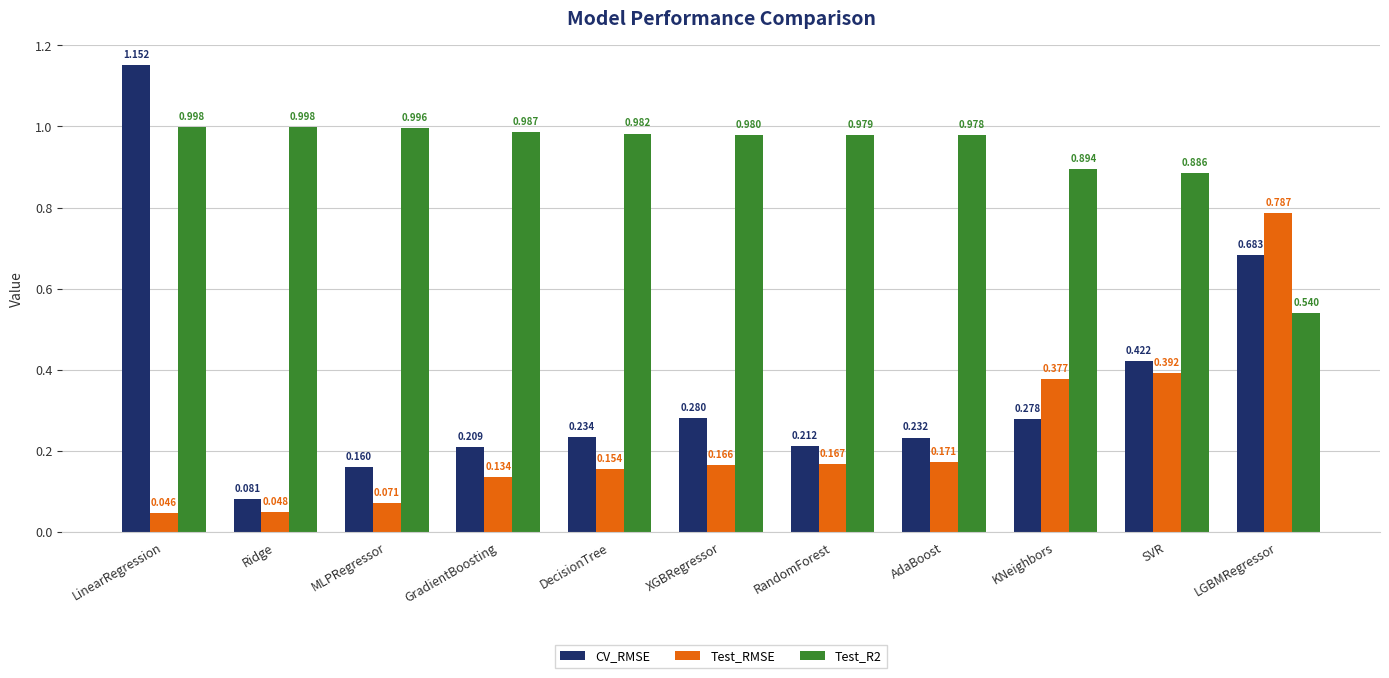

Which series has the largest total across all categories?

Test_R2